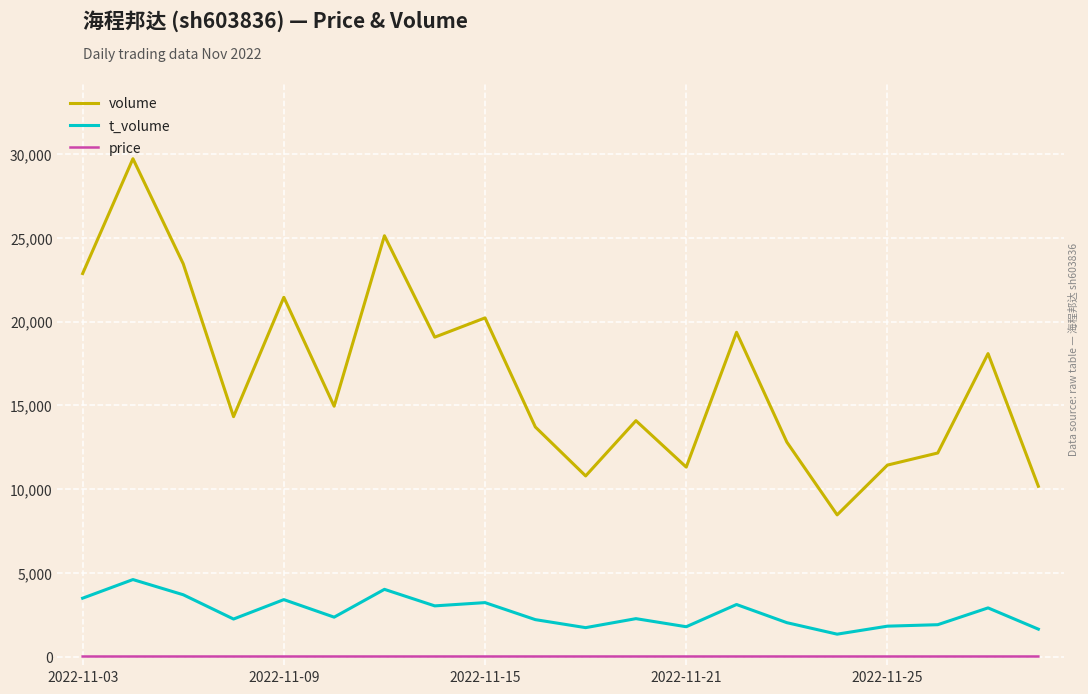

List the series in order of their overall mean, highest first.

volume, t_volume, price